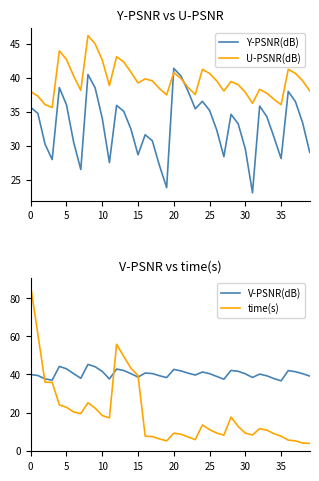

True or false: U-PSNR(dB) and Y-PSNR(dB) cross at least once.

True